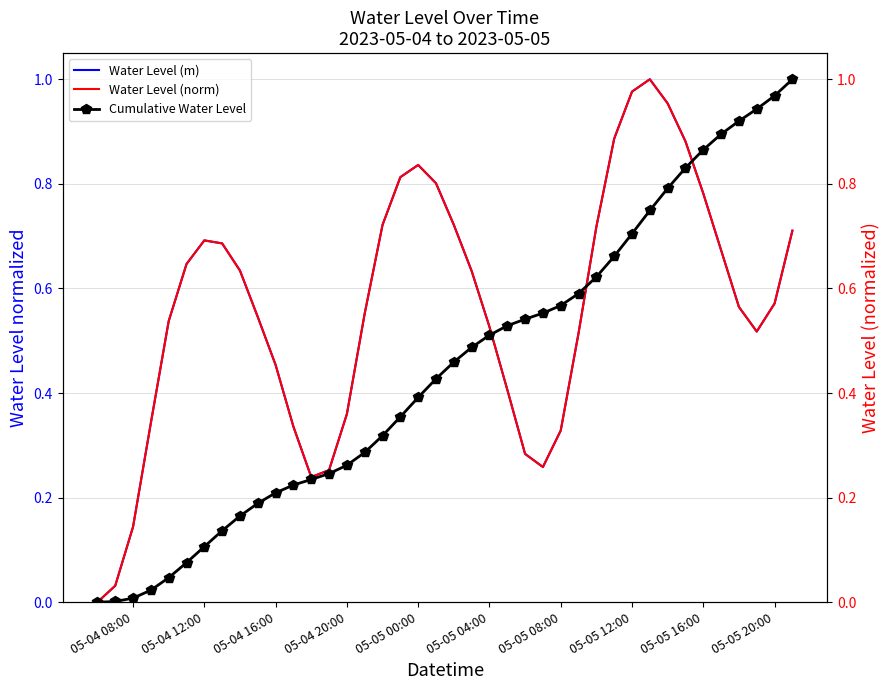

The value of Water Level (m) at 05-04 12:00 is 1.2. True or false?

False